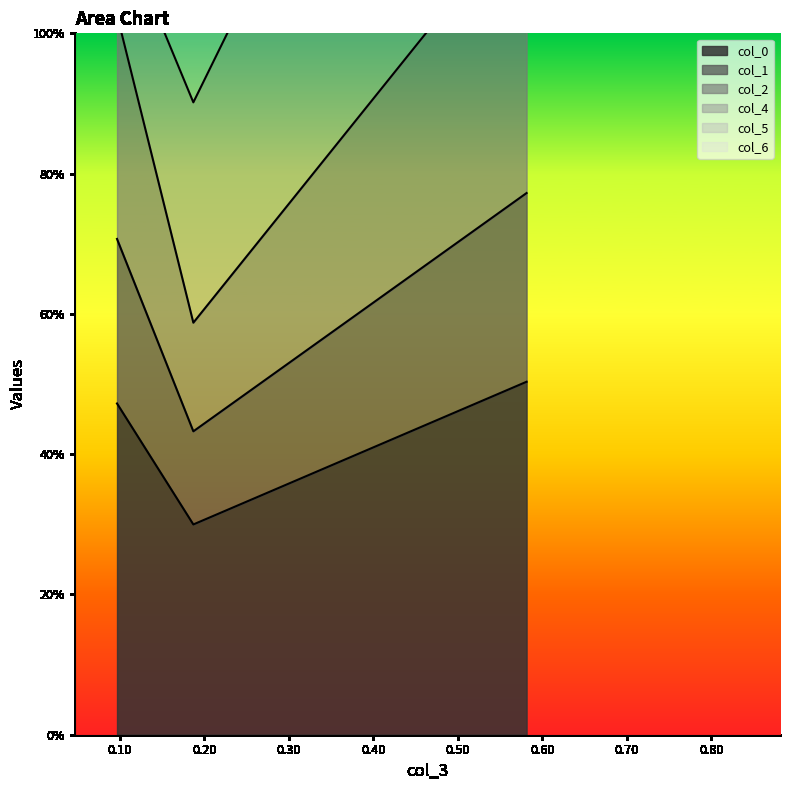

How many data points in col_1 are above 1?

2